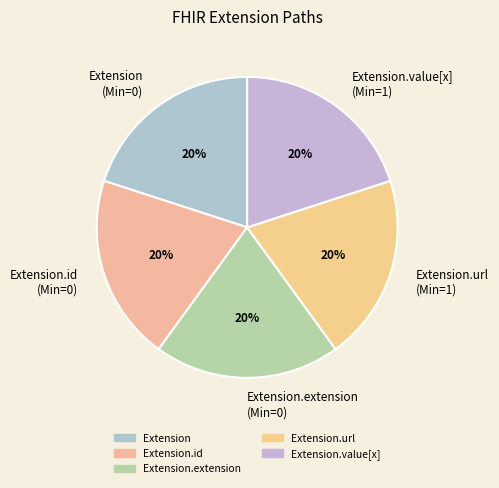

Do Extension.id (Min=0) and Extension.extension (Min=0) together represent more than half of the pie?

No